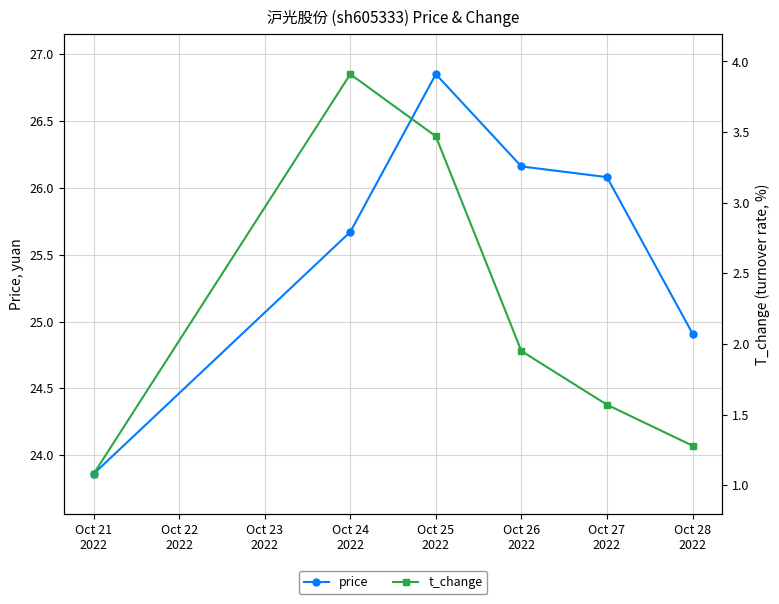

How many distinct data groups are displayed?

2